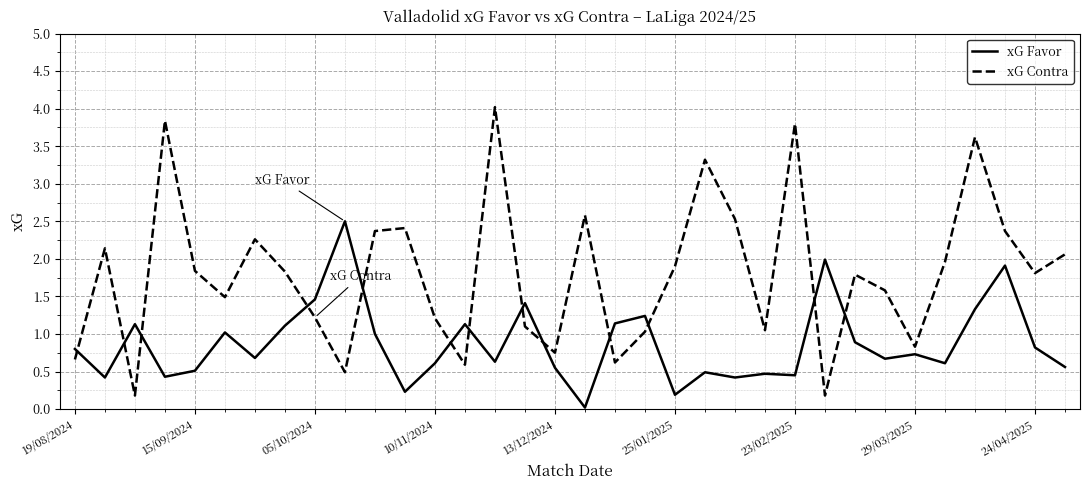

True or false: xG Contra and xG Favor cross at least once.

True